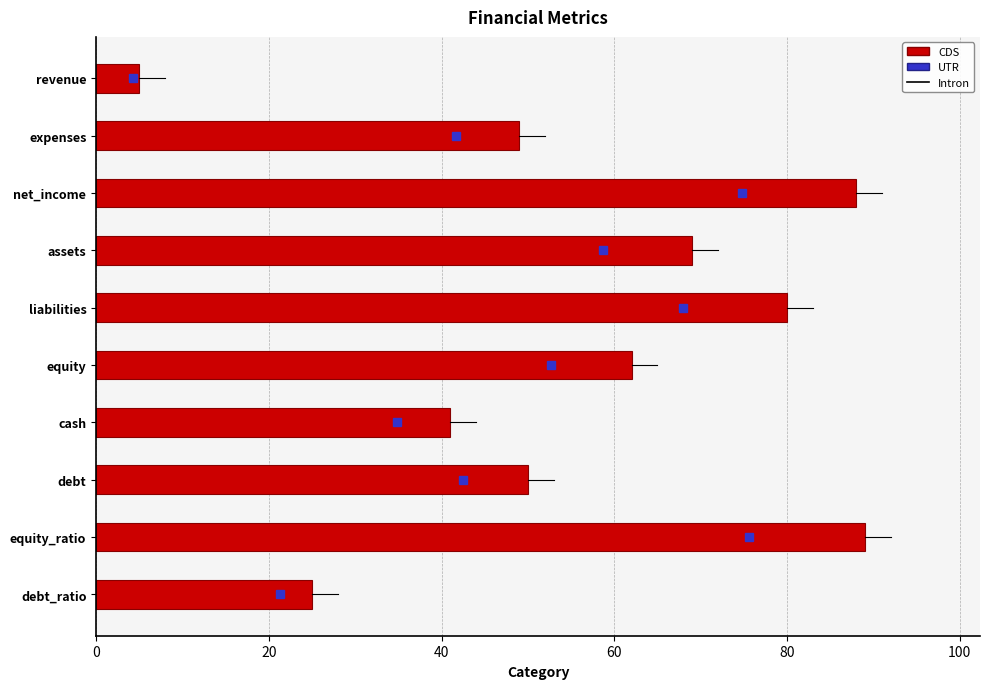

What is the sum of all values?

558